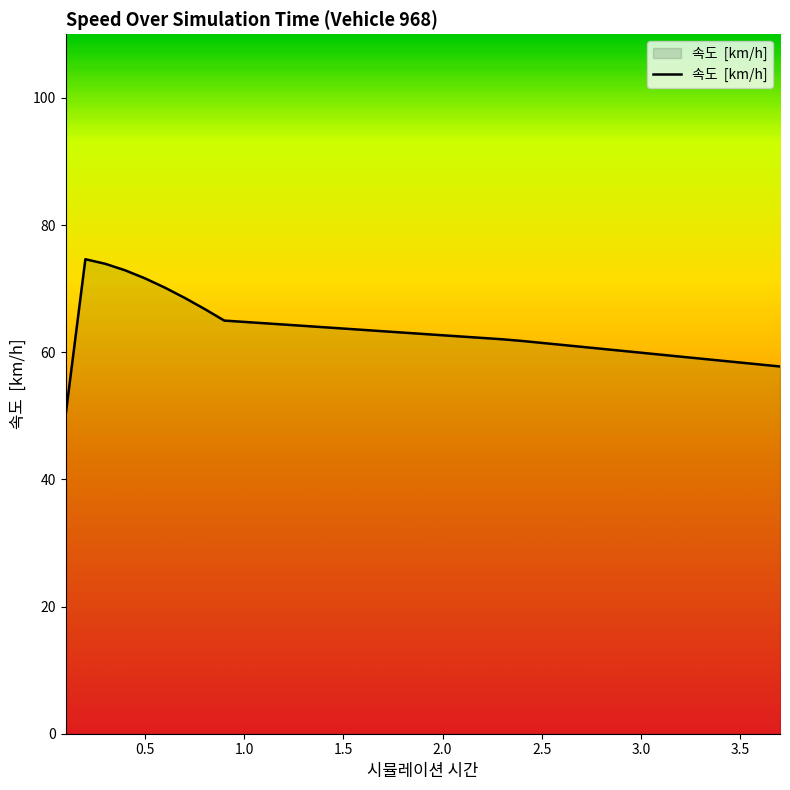

What is the difference between the maximum and minimum values?

24.6